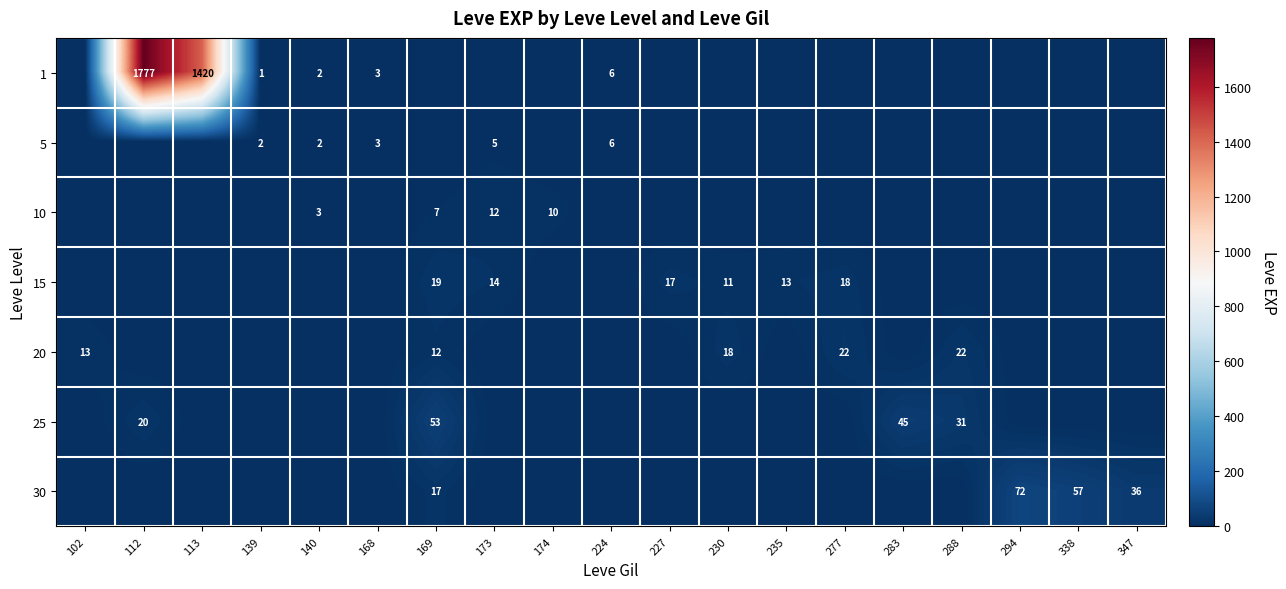

Is it true that 10 equals 4 at 140?

False